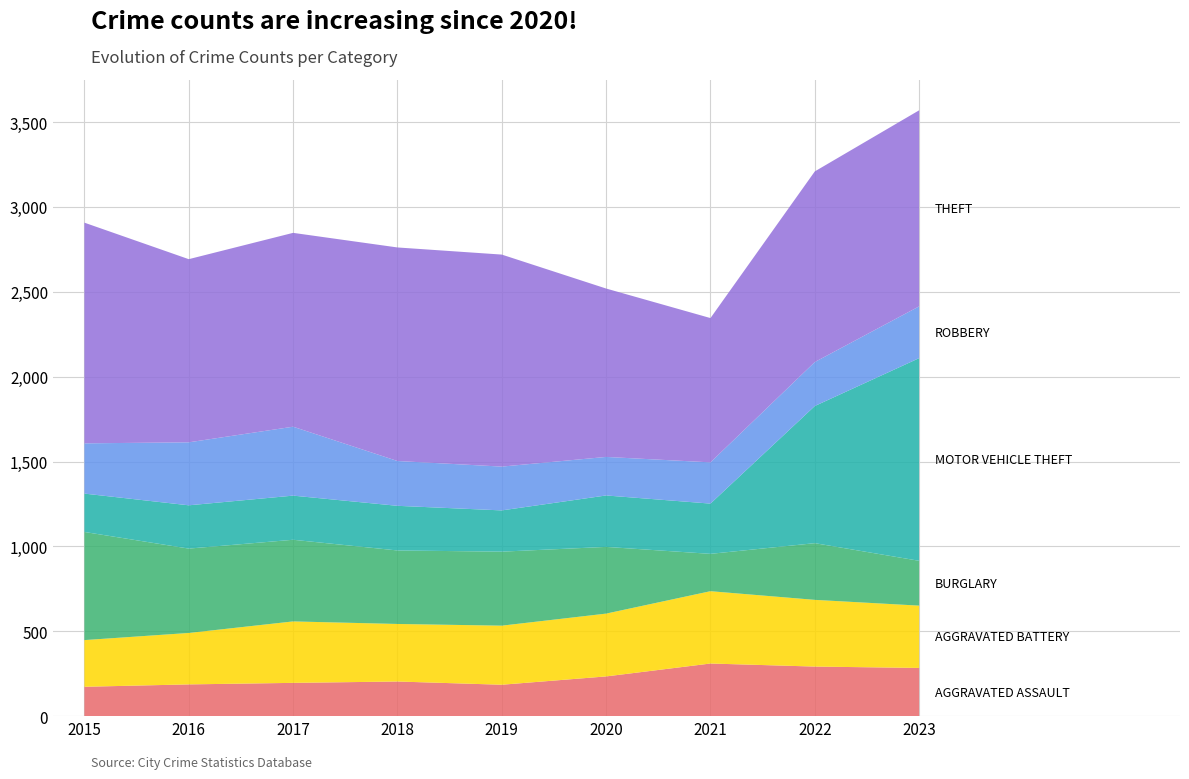

Reading left to right, list all the values displayed in this chart.

Aggravated Assault: 2015=173	2016=187	2017=196	2018=204	2019=185	2020=234	2021=310	2022=292	2023=284
Aggravated Battery: 2015=275	2016=303	2017=362	2018=339	2019=348	2020=370	2021=426	2022=393	2023=367
Burglary: 2015=637	2016=497	2017=481	2018=433	2019=436	2020=393	2021=220	2022=334	2023=264
Motor Vehicle Theft: 2015=226	2016=255	2017=260	2018=263	2019=243	2020=303	2021=296	2022=808	2023=1194
Robbery: 2015=296	2016=371	2017=406	2018=264	2019=258	2020=227	2021=243	2022=259	2023=305
Theft: 2015=1300	2016=1079	2017=1142	2018=1258	2019=1249	2020=992	2021=850	2022=1123	2023=1155